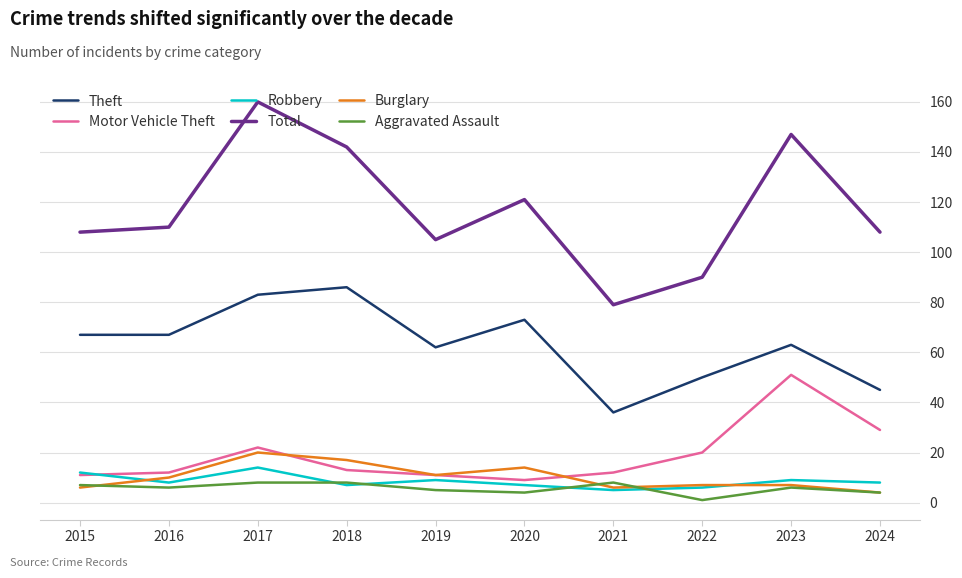

True or false: Robbery and Burglary cross at least once.

True